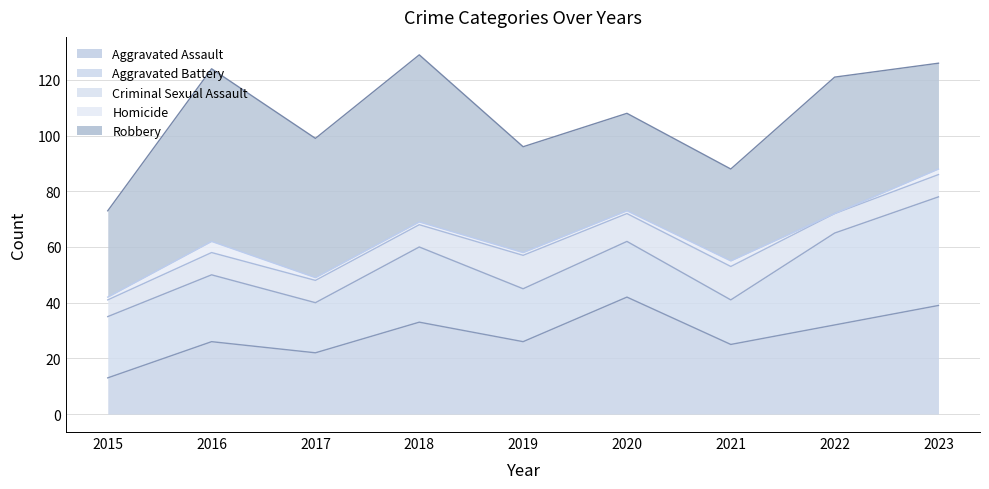

How many lines are shown in the chart?

5